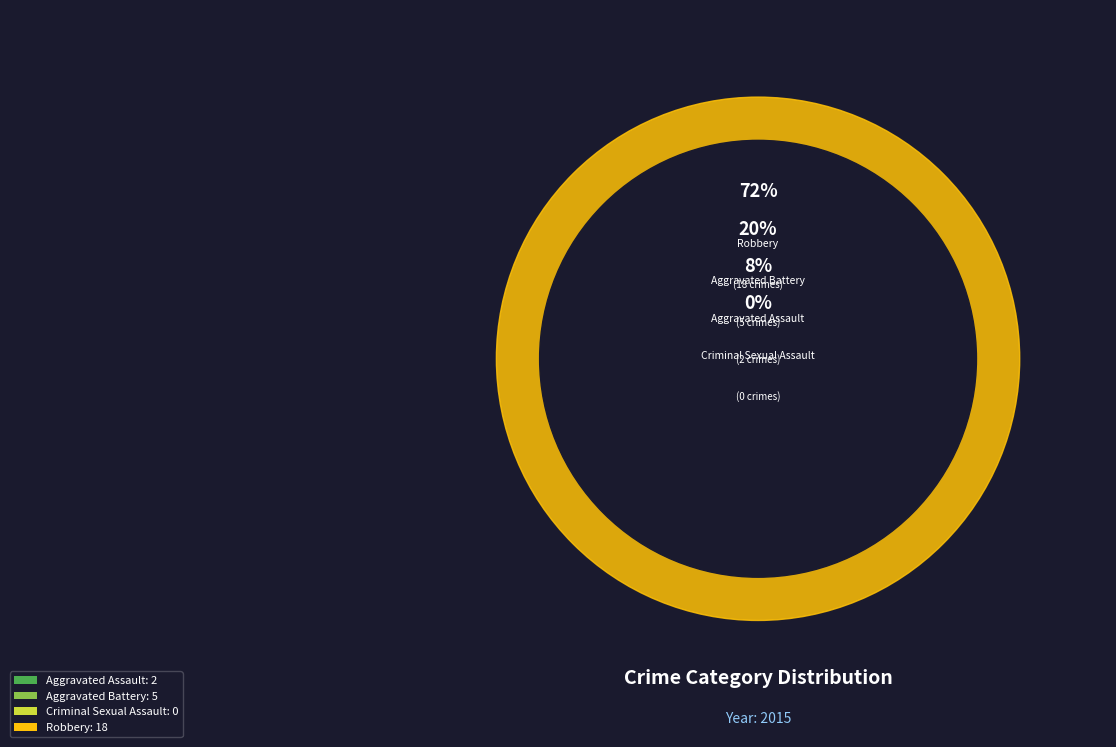

Which slice is the smallest?

Criminal Sexual Assault